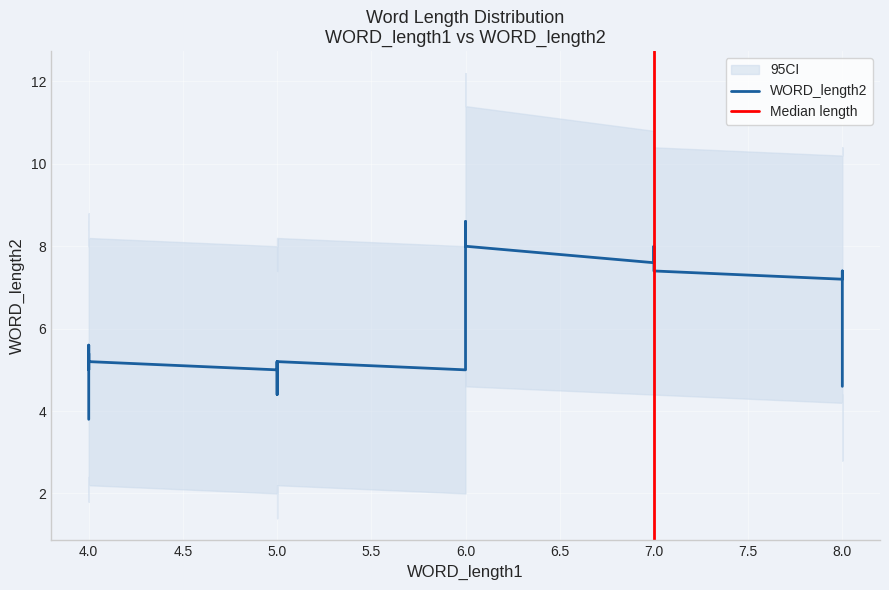

The ci_upper series shows 6 at 6. True or false?

False